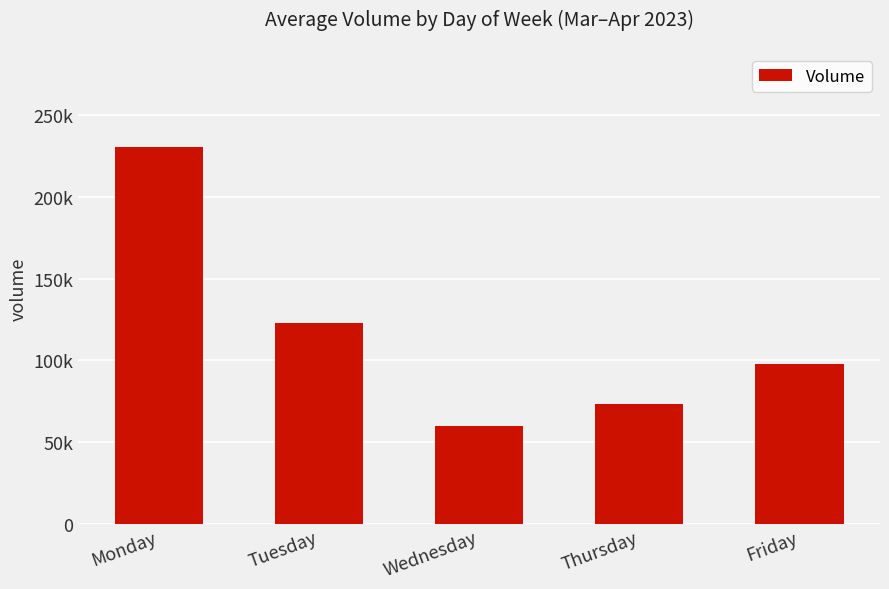

What is the smallest value displayed?

59864